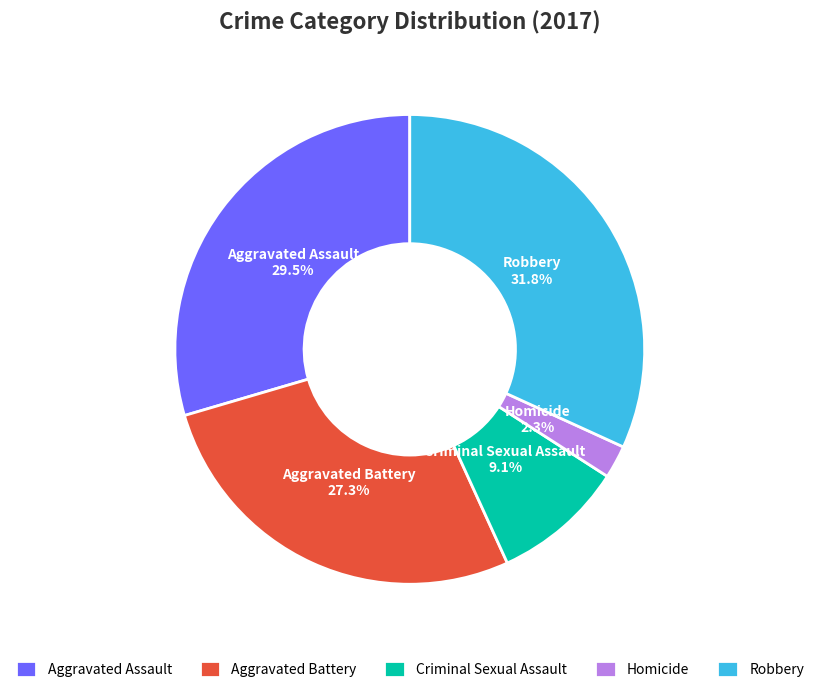

Combined, do Robbery and Criminal Sexual Assault account for over 50%?

No